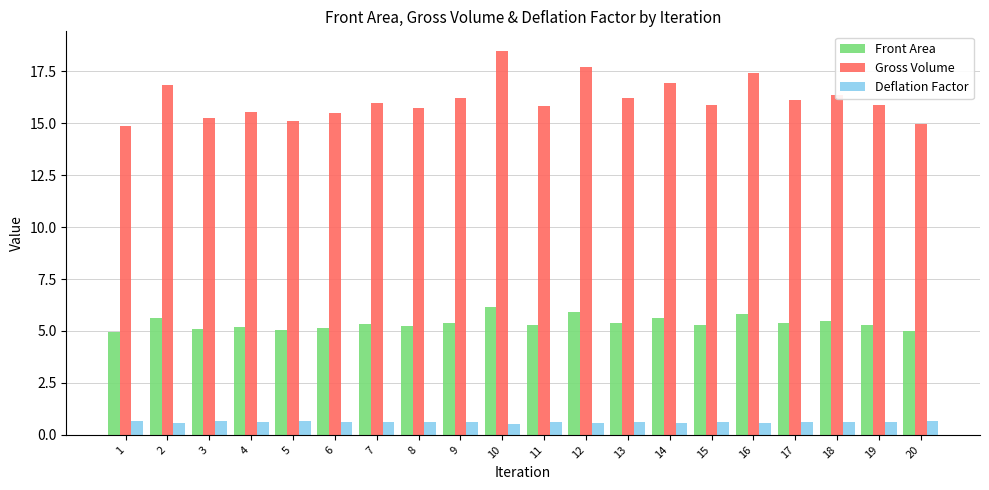

What is the approximate value of Front Area at 9?

5.4